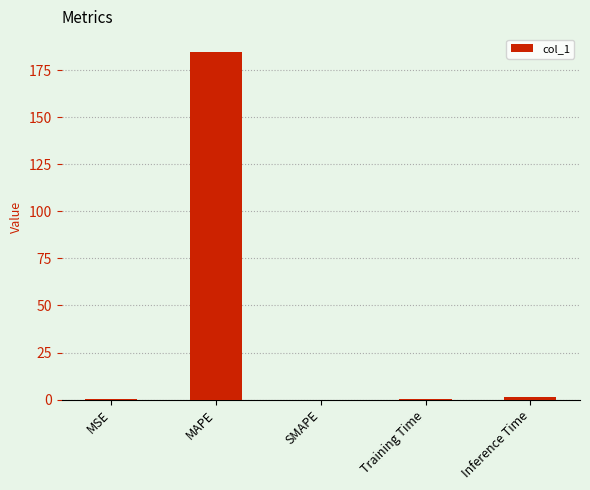

Is it true that the value at SMAPE is 121.8?

False